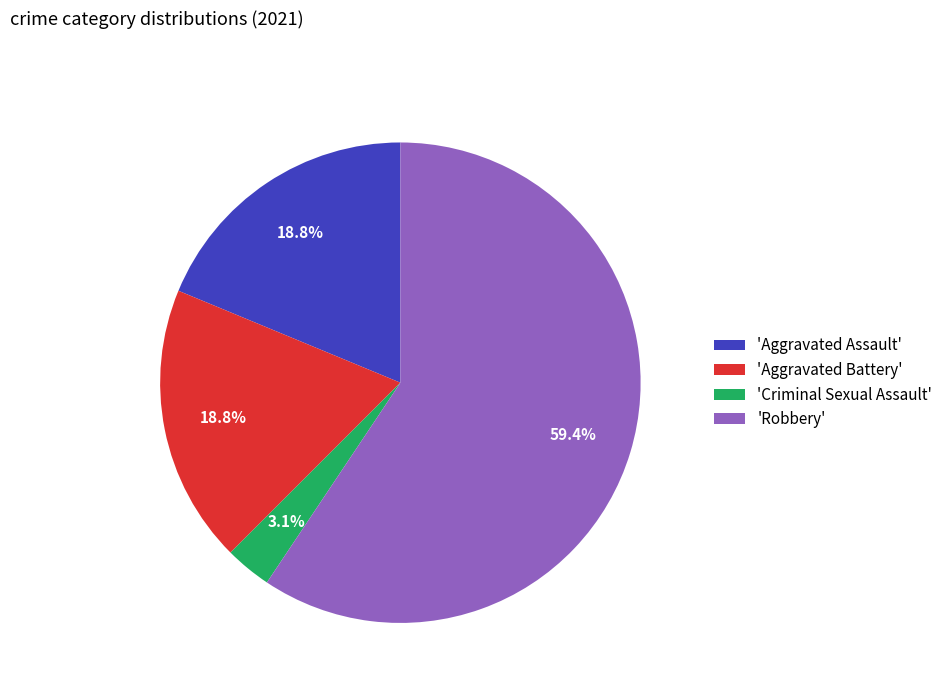

Which slice represents more than half of the pie?

'Robbery'